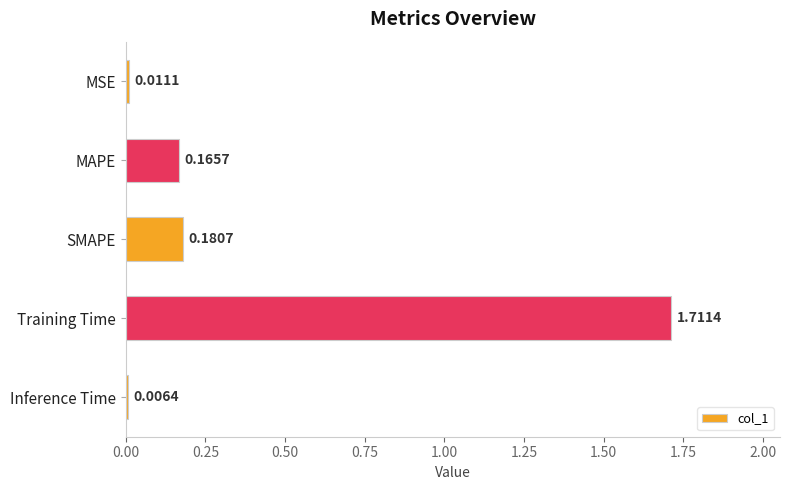

Which label corresponds to the smallest value in the chart?

Inference Time